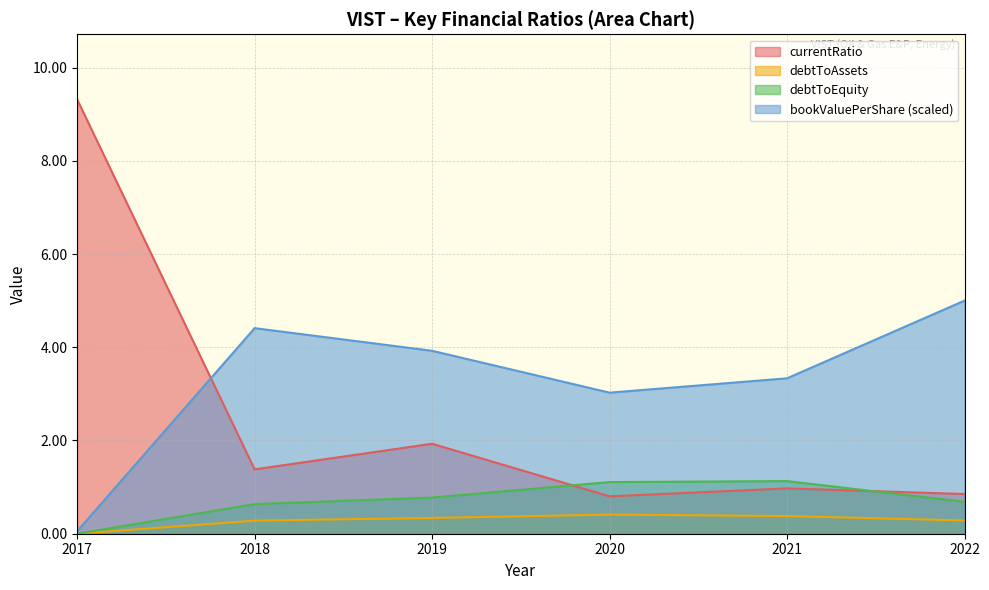

Which has a higher value, 2018 or 2022?

2018